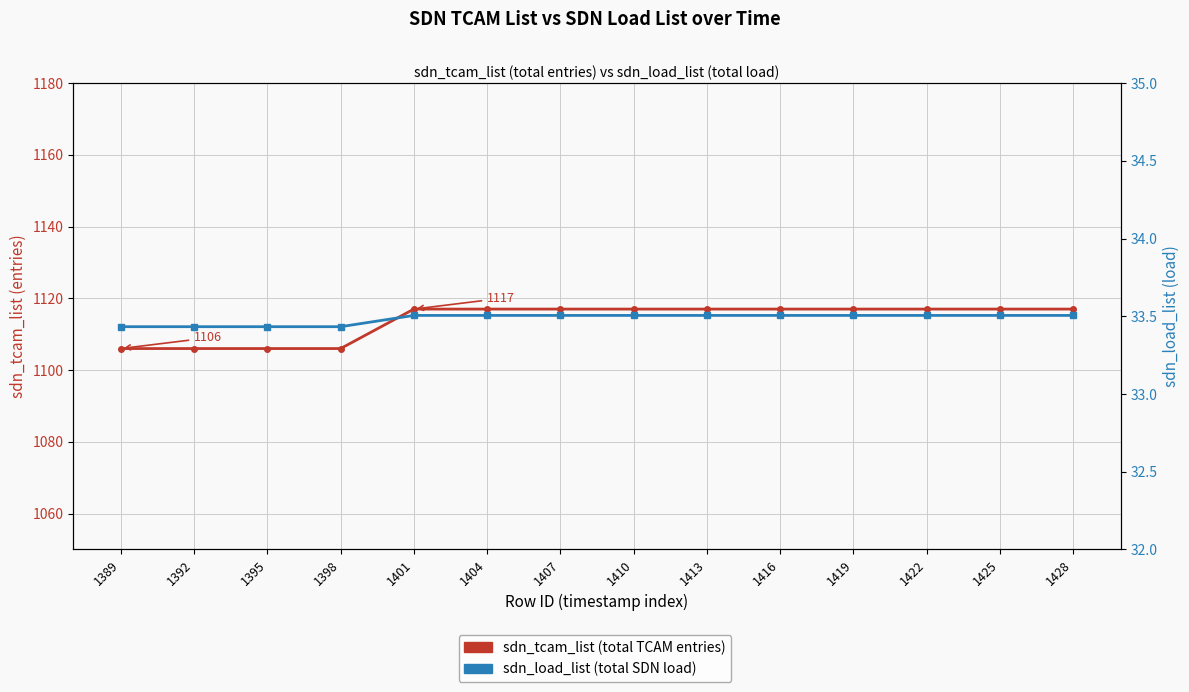

At which label does sdn_load_list reach its peak?

1401